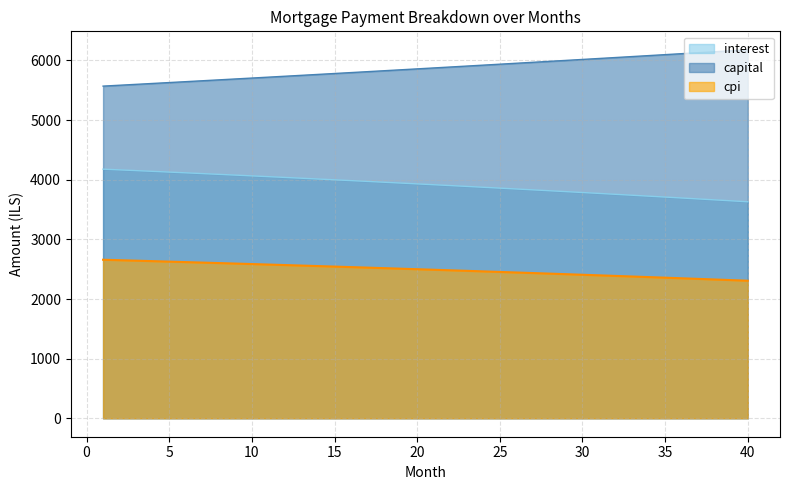

Rank the series by their maximum value, from highest to lowest.

capital, interest, cpi